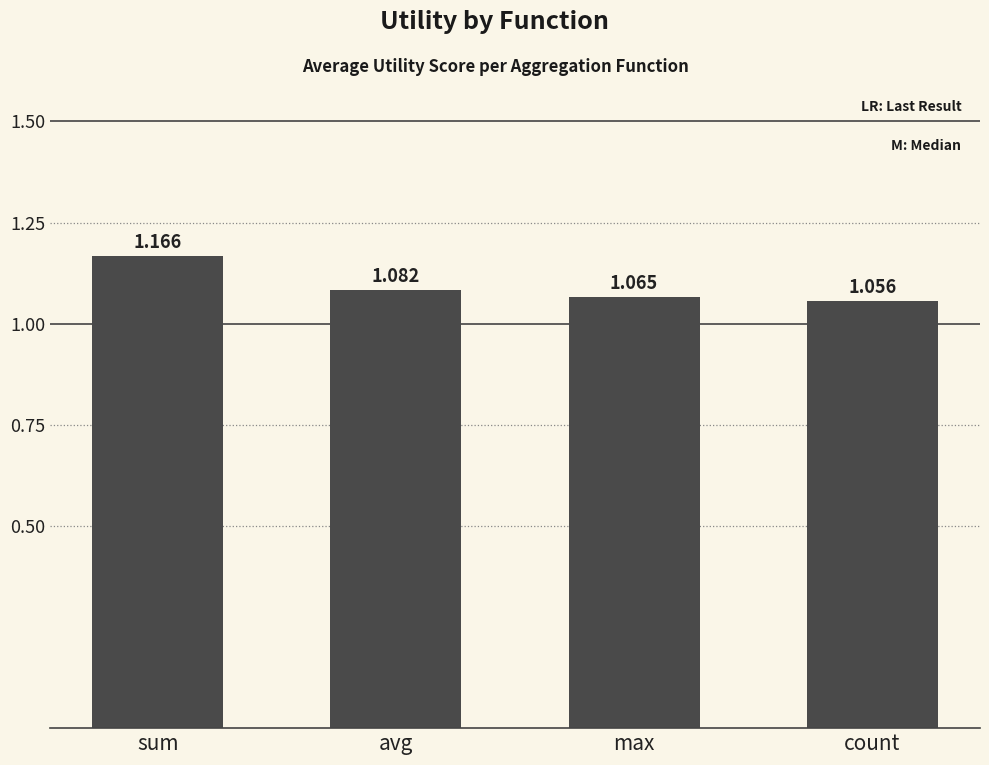

What is the ratio of the value at max to the value at avg?

1.0